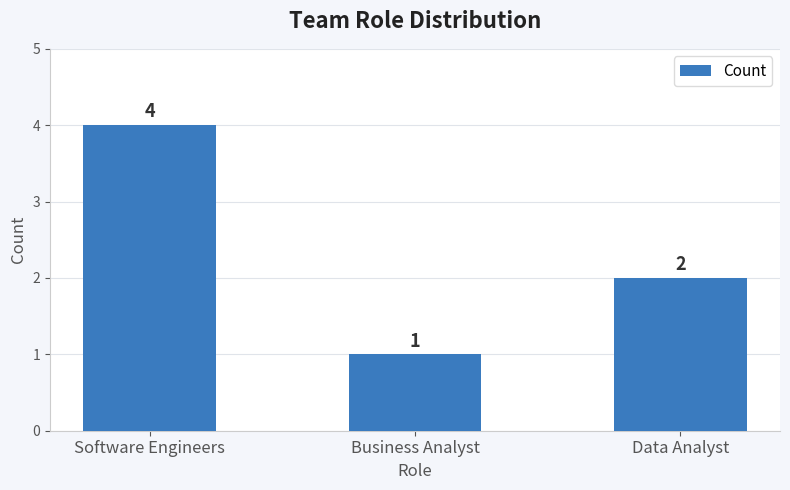

Rank the categories by value from highest to lowest.

Software Engineers, Data Analyst, Business Analyst